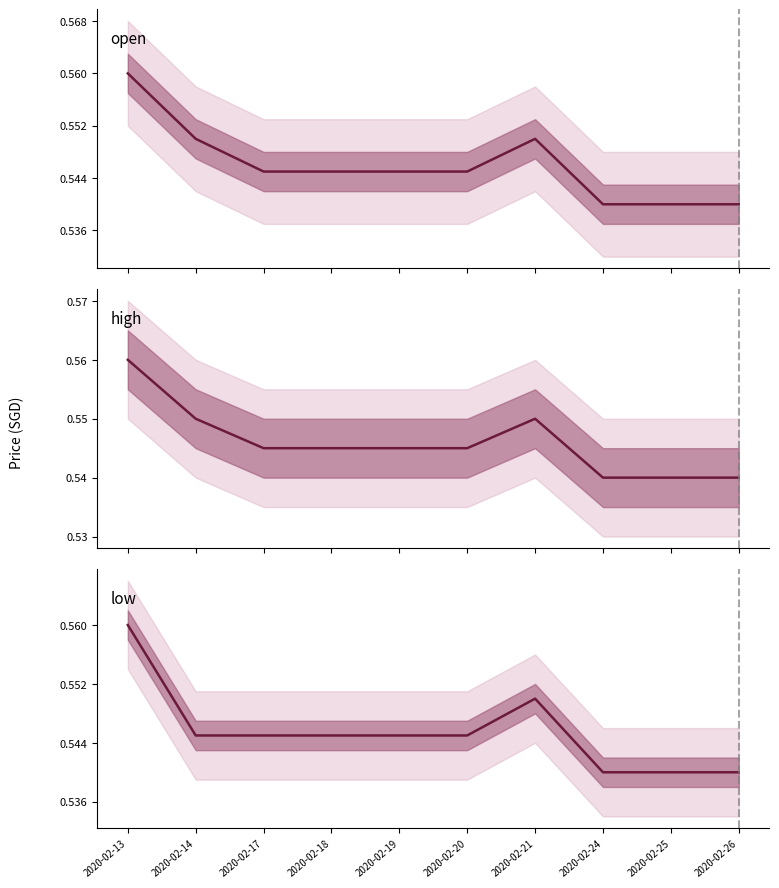

How many lines are shown in the chart?

3